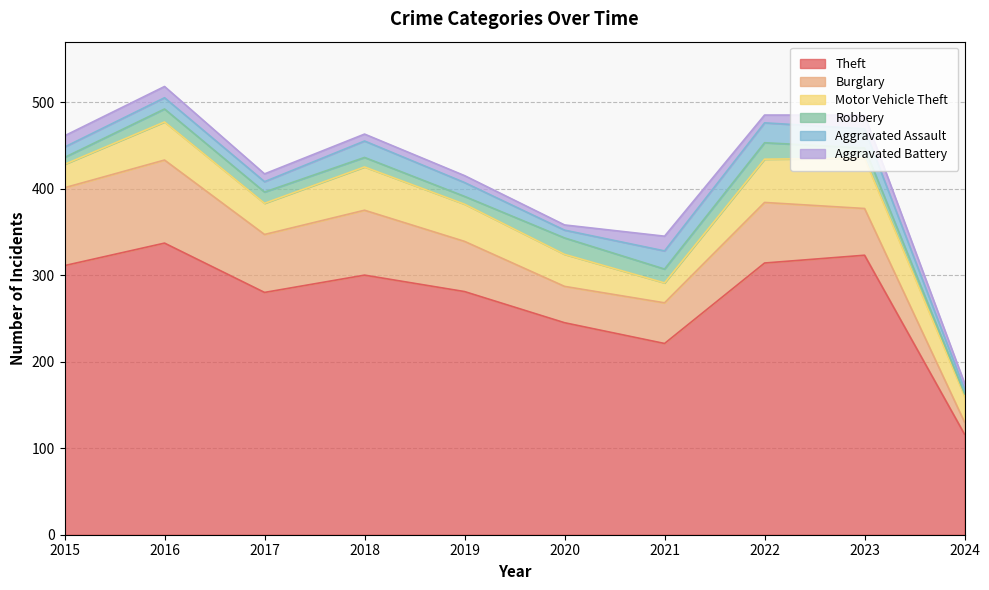

Reading right to left, extract all data points from this chart.

Theft: 116	323	314	221	245	281	300	280	337	311
Burglary: 14	54	70	47	42	58	75	67	96	90
Motor Vehicle Theft: 30	58	50	23	37	43	50	36	44	27
Robbery: 3	12	19	16	19	9	11	13	15	8
Aggravated Assault: 5	22	23	21	9	16	19	12	13	12
Aggravated Battery: 7	16	9	17	6	8	8	9	13	13